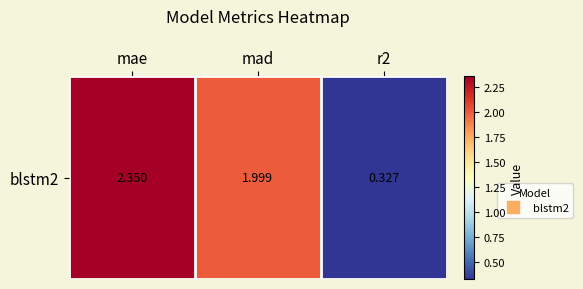

Which category has the lowest value across all series?

r2